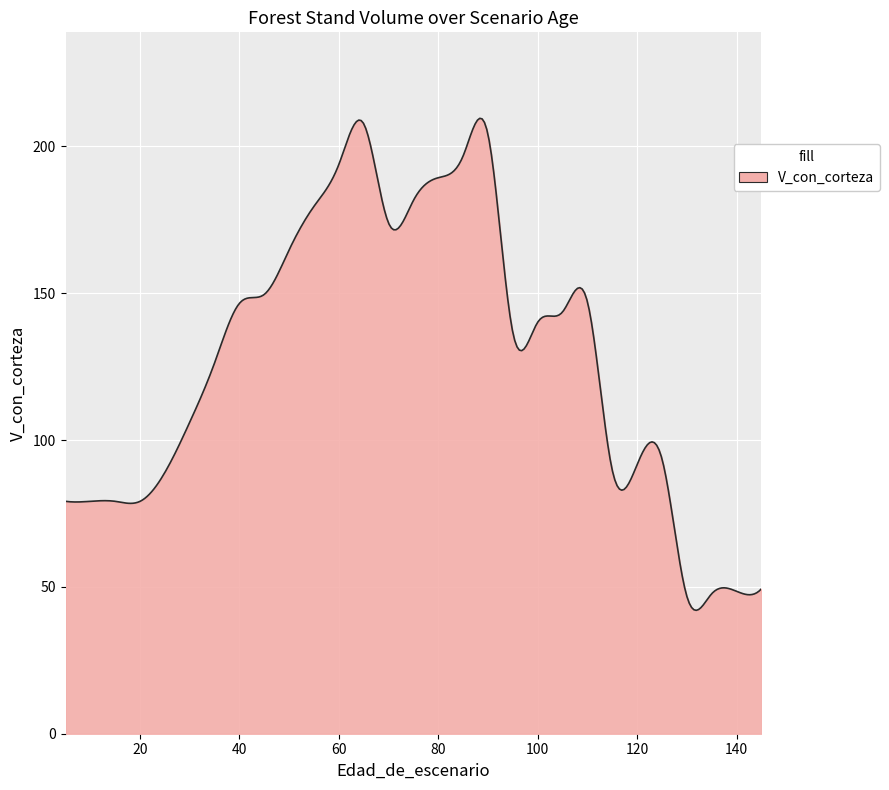

What is the minimum value shown in the chart?

42.0